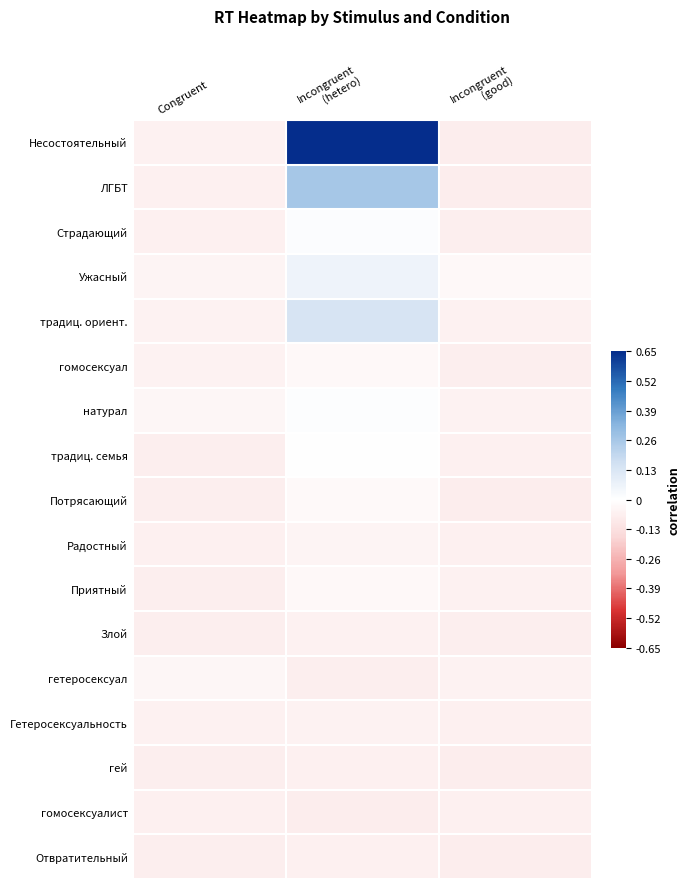

At which category is the sum across all series the highest?

Incongruent
(hetero)